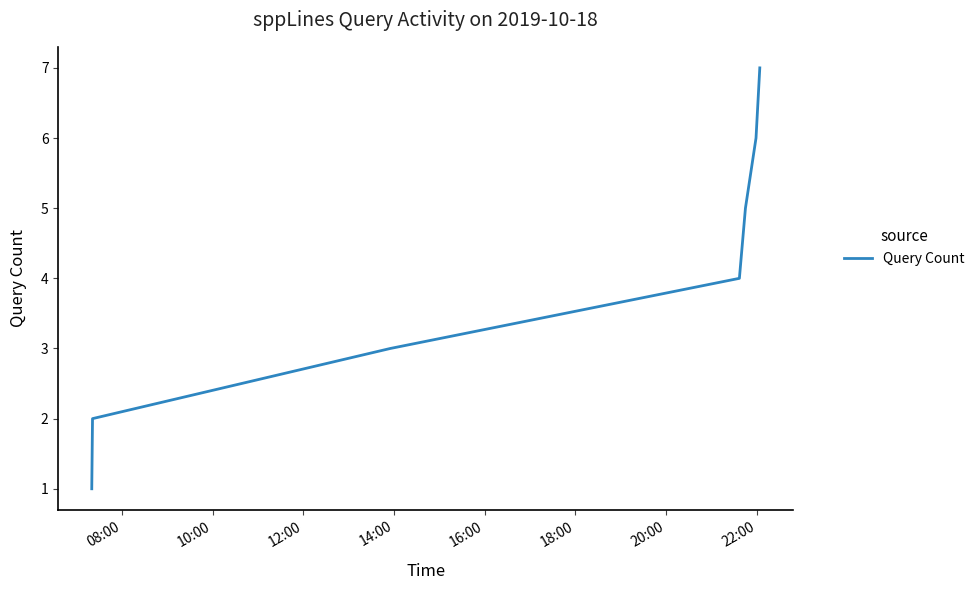

What is the greatest value displayed?

7